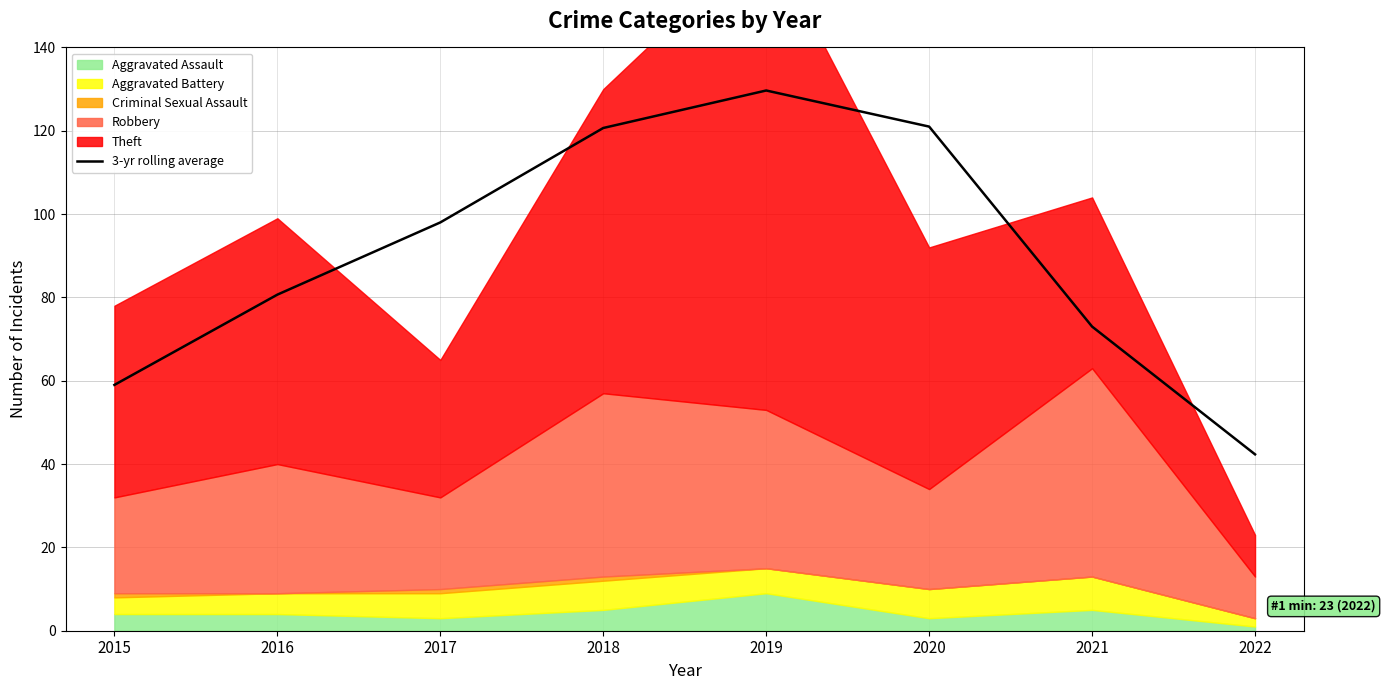

At which label does the data first exceed 98?

2018